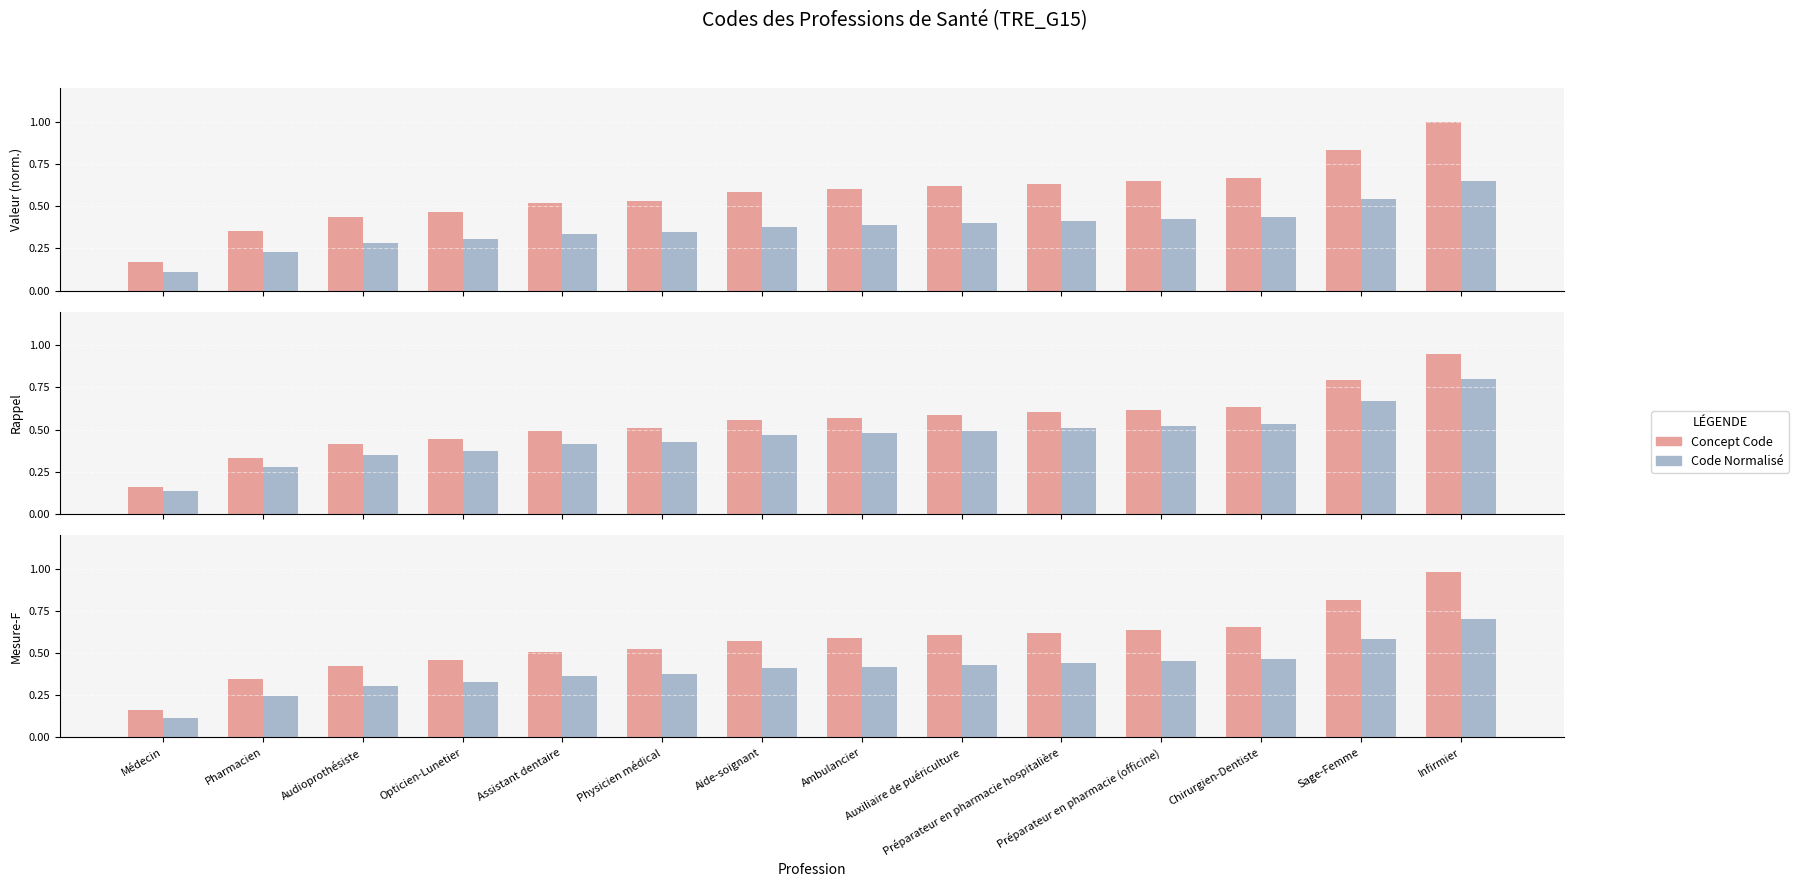

What is the difference between the maximum and minimum values in the Code Normalisé series?

0.6